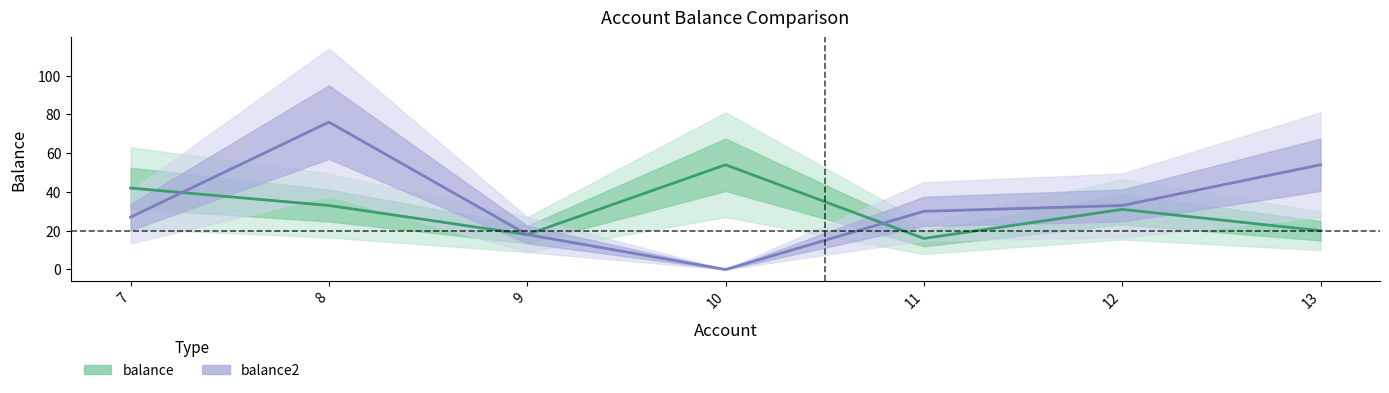

Reading left to right, what are all the values shown in this chart?

balance: 7=42	8=33	9=18	10=54	11=16	12=31	13=20
balance2: 7=27	8=76	9=18	10=0	11=30	12=33	13=54